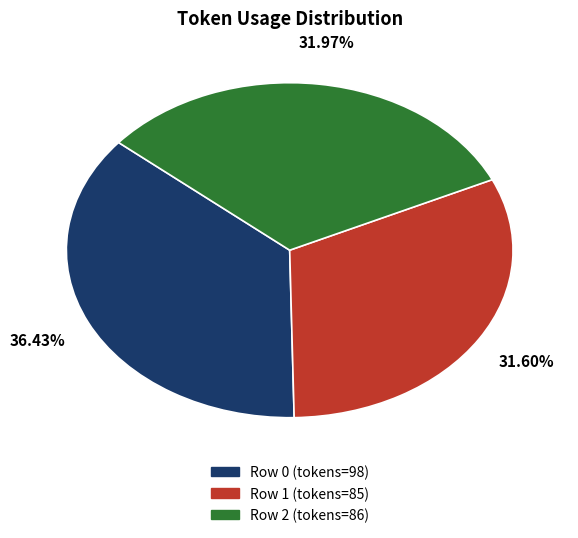

Is there any slice that represents more than half of the pie?

No